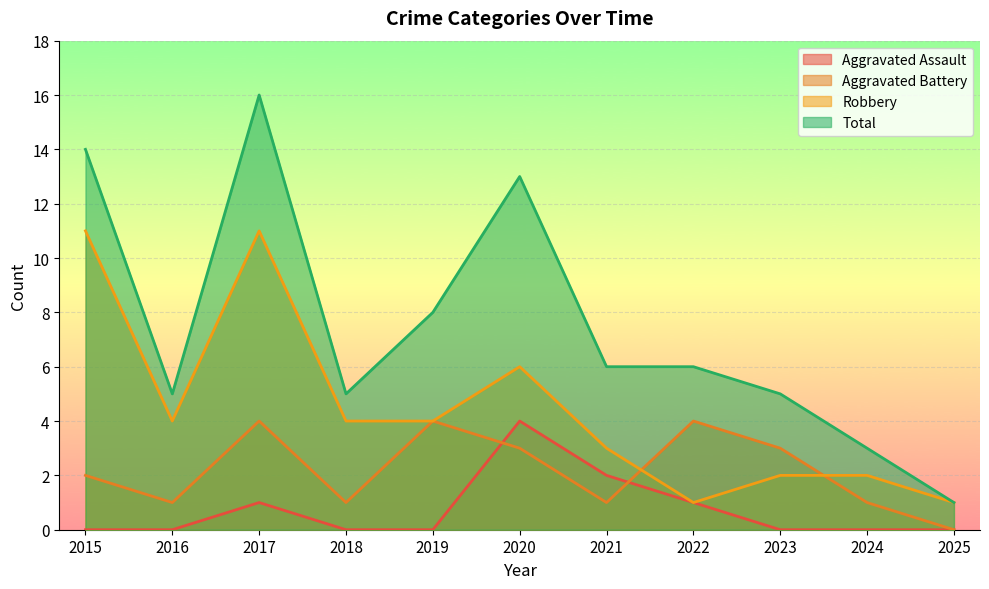

What is the difference between the Total values at 2018 and 2019?

3